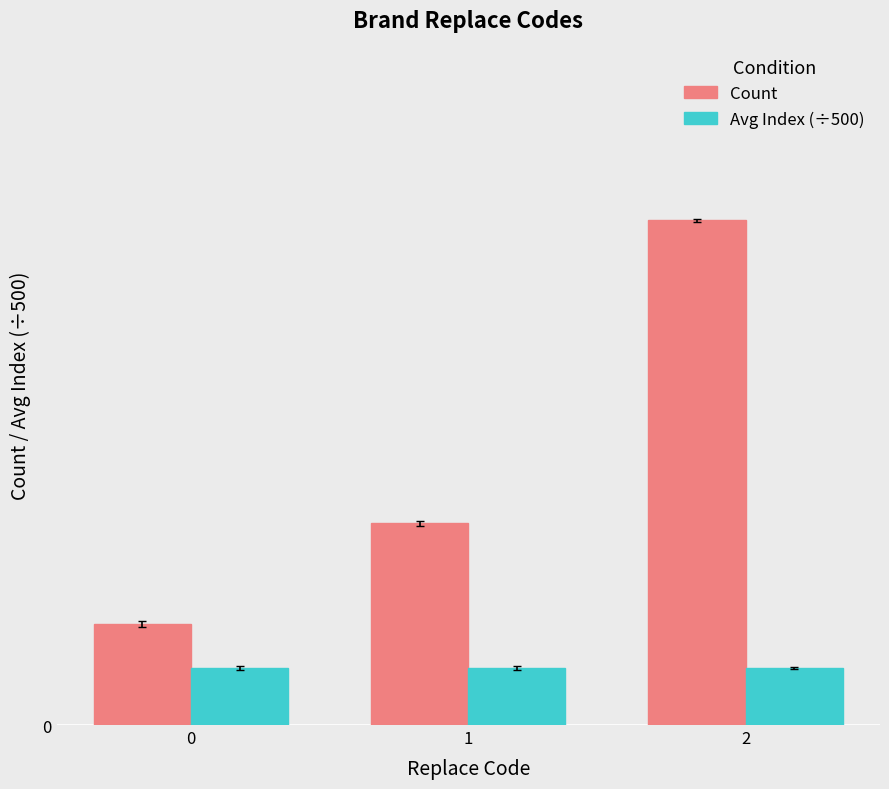

Rank the series at 0 from highest to lowest value.

Count, Avg Index (÷500)